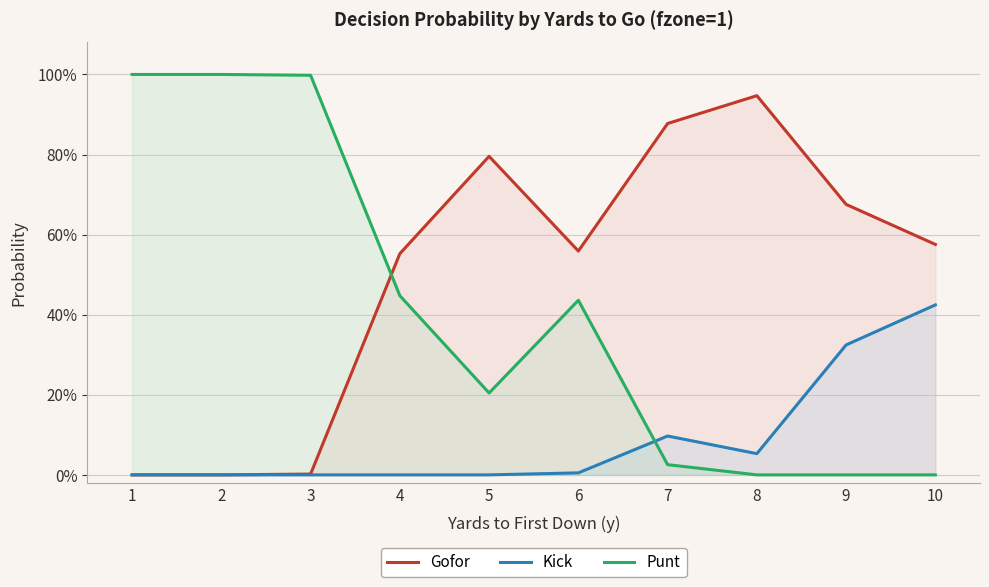

Is it true that Gofor equals 0.2 at 9?

False